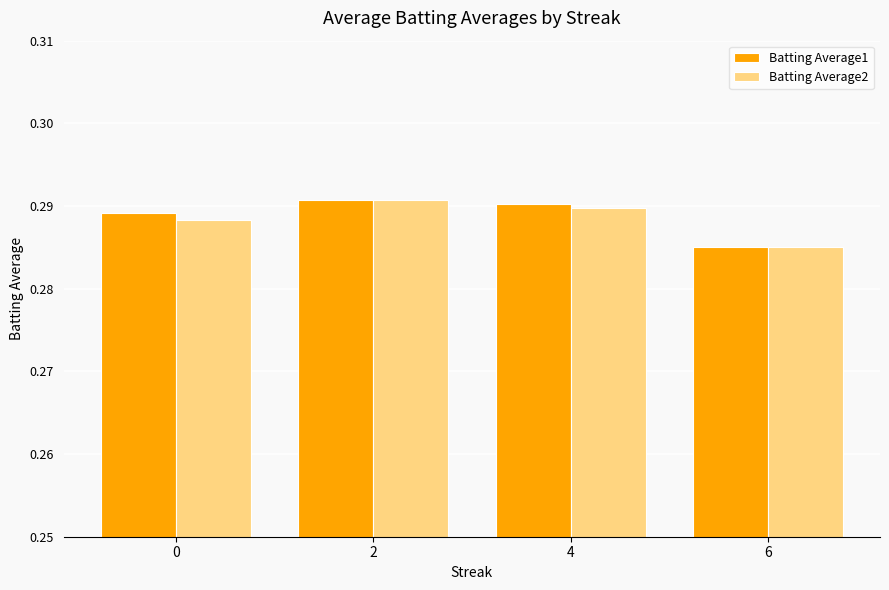

What is the sum of the Batting Average2 values at 6 and 0?

0.6